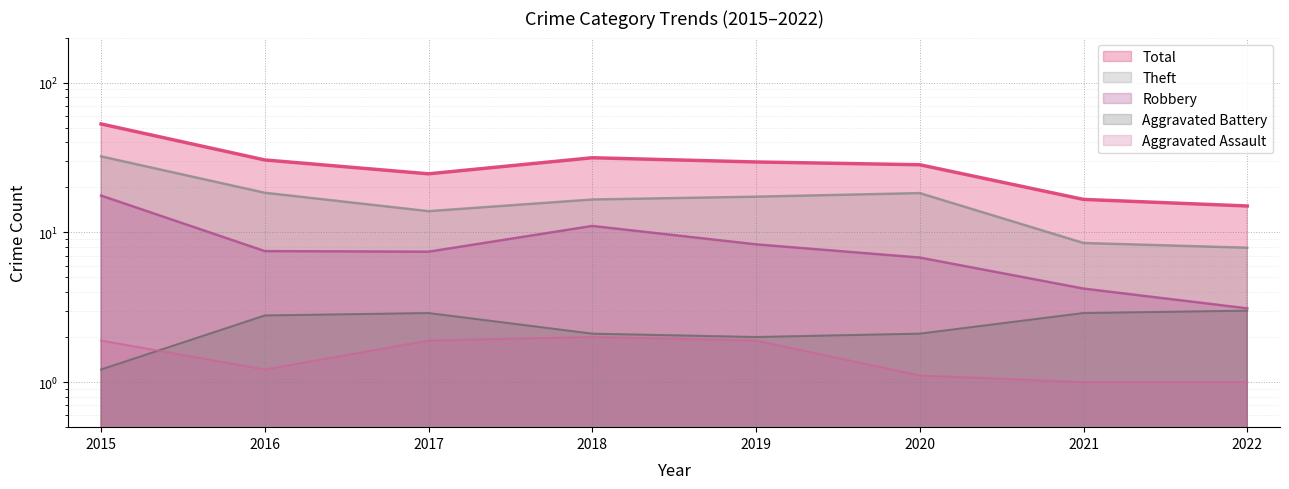

True or false: Total and Theft intersect in this chart.

False